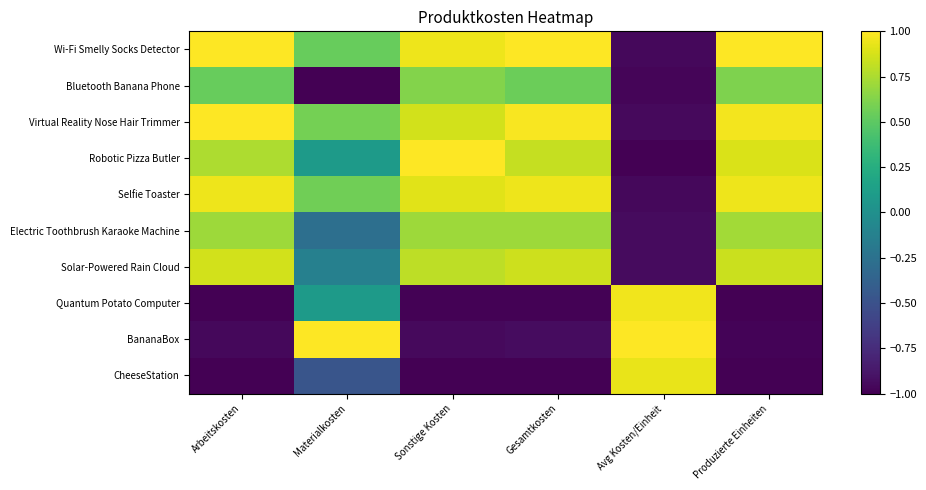

Reading right to left, list all the values displayed in this chart.

Wi-Fi Smelly Socks Detector: Produzierte Einheiten=1.0	Avg Kosten/Einheit=-1.0	Gesamtkosten=1.0	Sonstige Kosten=1.0	Materialkosten=0.5	Arbeitskosten=1.0
Bluetooth Banana Phone: Produzierte Einheiten=0.6	Avg Kosten/Einheit=-1.0	Gesamtkosten=0.5	Sonstige Kosten=0.6	Materialkosten=-1.0	Arbeitskosten=0.5
Virtual Reality Nose Hair Trimmer: Produzierte Einheiten=1.0	Avg Kosten/Einheit=-0.9	Gesamtkosten=1.0	Sonstige Kosten=0.9	Materialkosten=0.6	Arbeitskosten=1.0
Robotic Pizza Butler: Produzierte Einheiten=0.9	Avg Kosten/Einheit=-1.0	Gesamtkosten=0.8	Sonstige Kosten=1.0	Materialkosten=0.1	Arbeitskosten=0.8
Selfie Toaster: Produzierte Einheiten=1.0	Avg Kosten/Einheit=-1.0	Gesamtkosten=1.0	Sonstige Kosten=0.9	Materialkosten=0.6	Arbeitskosten=0.9
Electric Toothbrush Karaoke Machine: Produzierte Einheiten=0.7	Avg Kosten/Einheit=-0.9	Gesamtkosten=0.7	Sonstige Kosten=0.7	Materialkosten=-0.3	Arbeitskosten=0.7
Solar-Powered Rain Cloud: Produzierte Einheiten=0.8	Avg Kosten/Einheit=-0.9	Gesamtkosten=0.8	Sonstige Kosten=0.8	Materialkosten=-0.1	Arbeitskosten=0.9
Quantum Potato Computer: Produzierte Einheiten=-1.0	Avg Kosten/Einheit=1.0	Gesamtkosten=-1.0	Sonstige Kosten=-1.0	Materialkosten=0.1	Arbeitskosten=-1.0
BananaBox: Produzierte Einheiten=-1.0	Avg Kosten/Einheit=1.0	Gesamtkosten=-0.9	Sonstige Kosten=-0.9	Materialkosten=1.0	Arbeitskosten=-1.0
CheeseStation: Produzierte Einheiten=-1.0	Avg Kosten/Einheit=0.9	Gesamtkosten=-1.0	Sonstige Kosten=-1.0	Materialkosten=-0.5	Arbeitskosten=-1.0